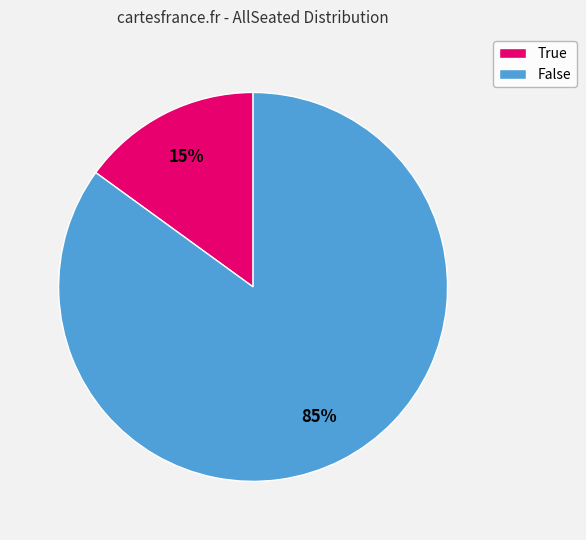

Is it true that True is 8% of the pie?

False